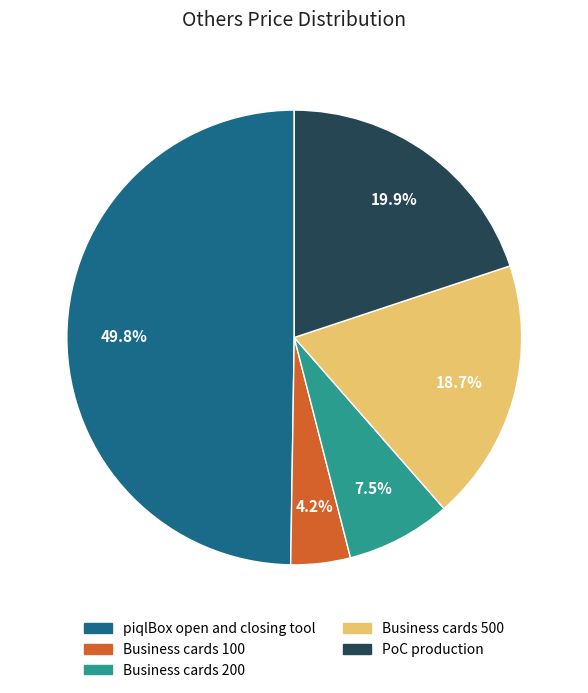

What is the largest slice in the pie chart?

piqlBox open and closing tool